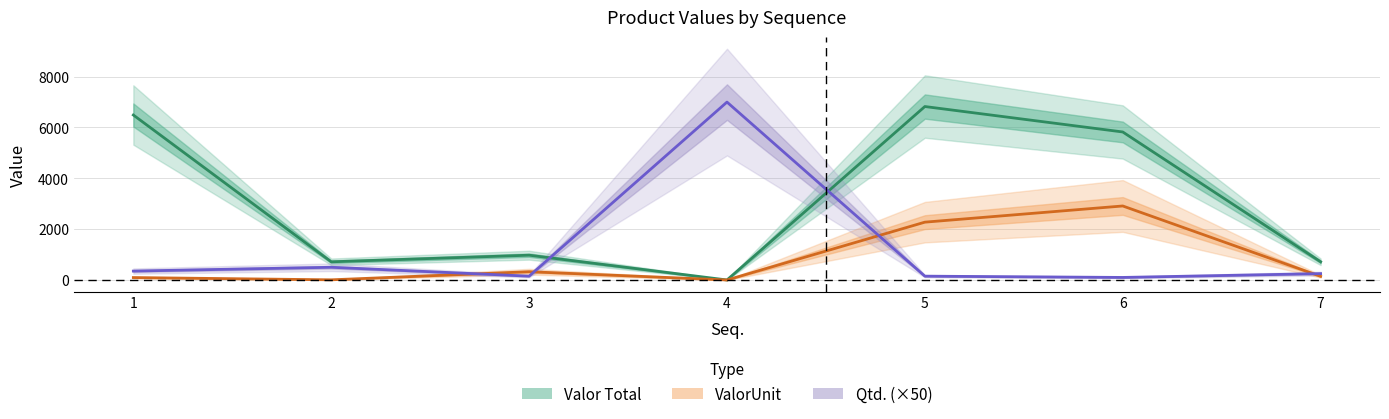

True or false: ValorUnit and Valor Total cross at least once.

False